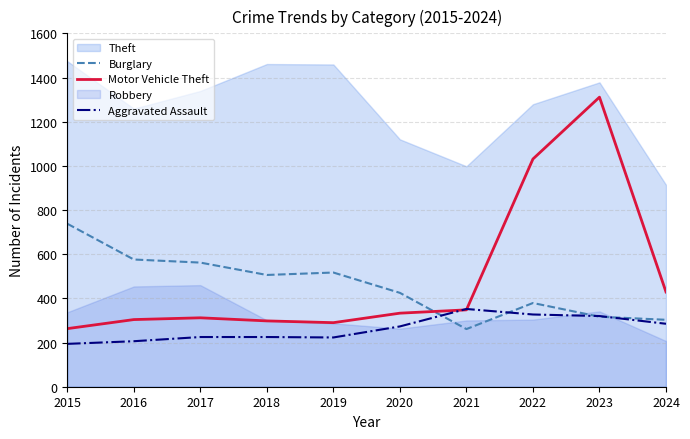

What is the sum of the Motor Vehicle Theft values at 2021 and 2017?

660